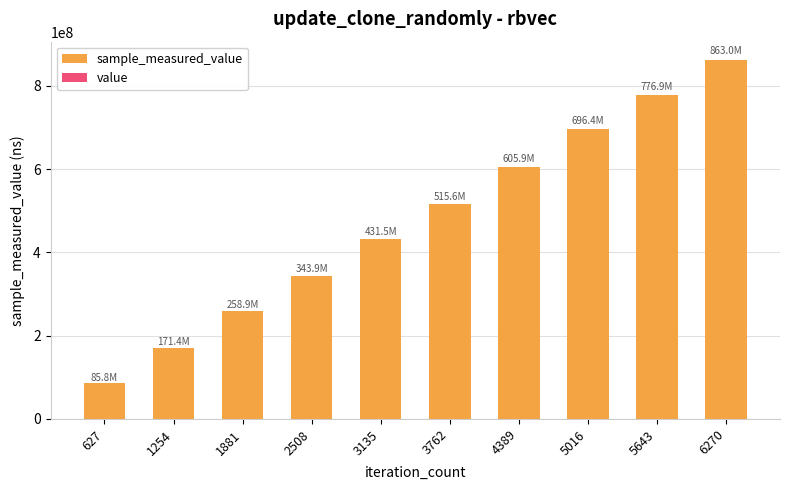

What is the greatest value displayed?

862987412